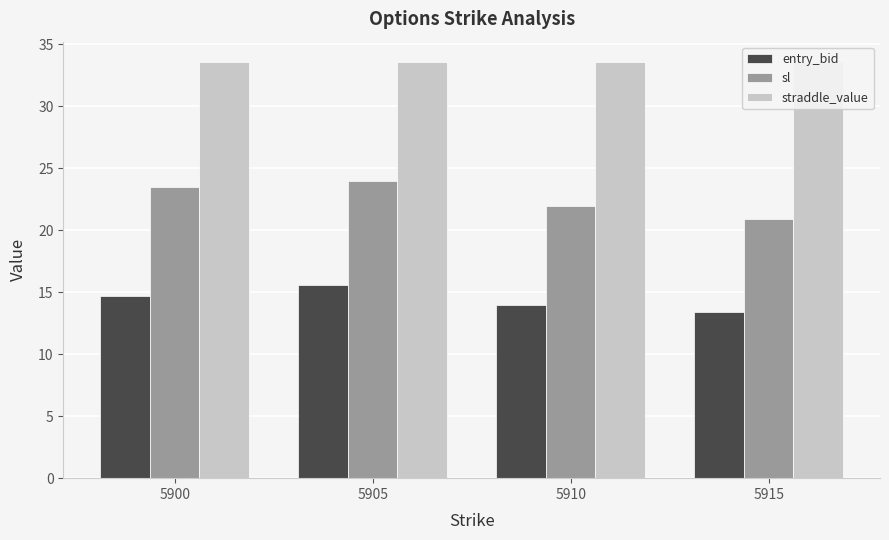

Reading right to left, what are all the values shown in this chart?

entry_bid: 5915=13.4	5910=14.0	5905=15.6	5900=14.7
sl: 5915=20.9	5910=22.0	5905=24.0	5900=23.5
straddle_value: 5915=33.5	5910=33.5	5905=33.5	5900=33.5